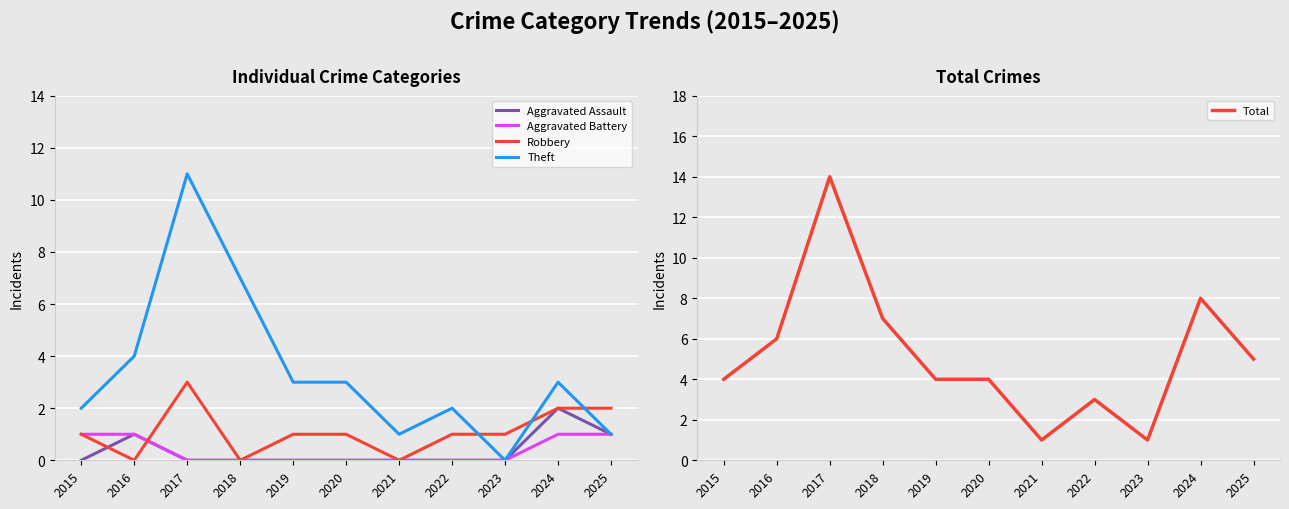

What is the spread (max minus min) of values at 2016?

6